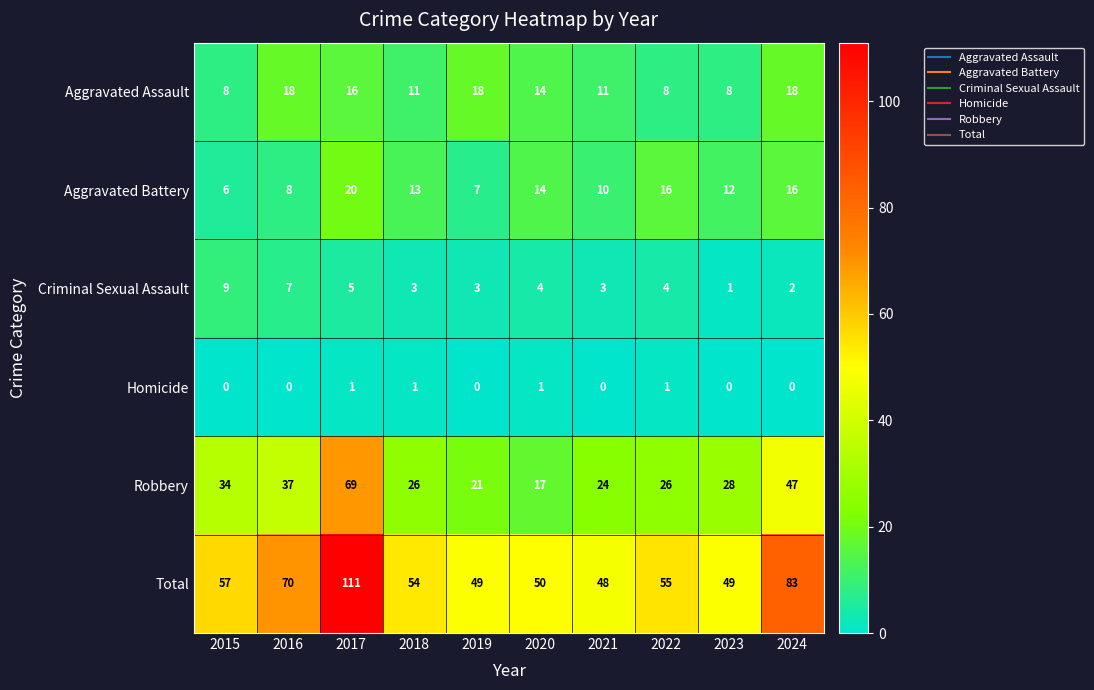

What is the maximum value shown in the chart?

111